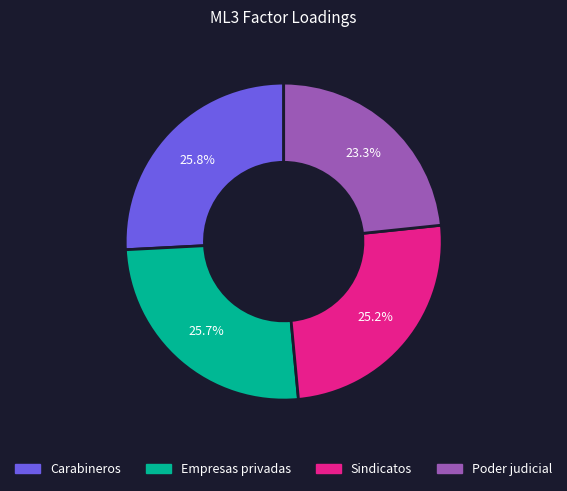

Is there any slice that represents more than half of the pie?

No